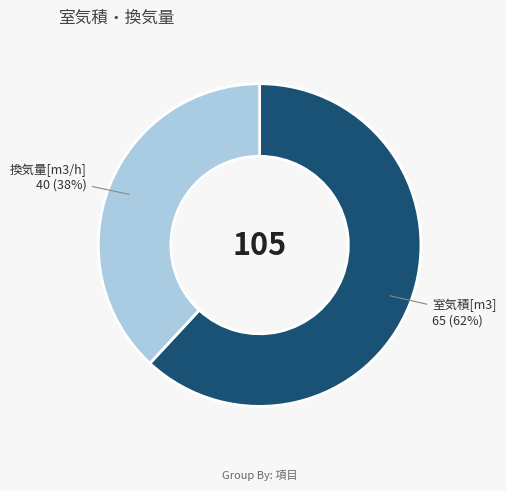

Is there any slice that represents more than half of the pie?

Yes